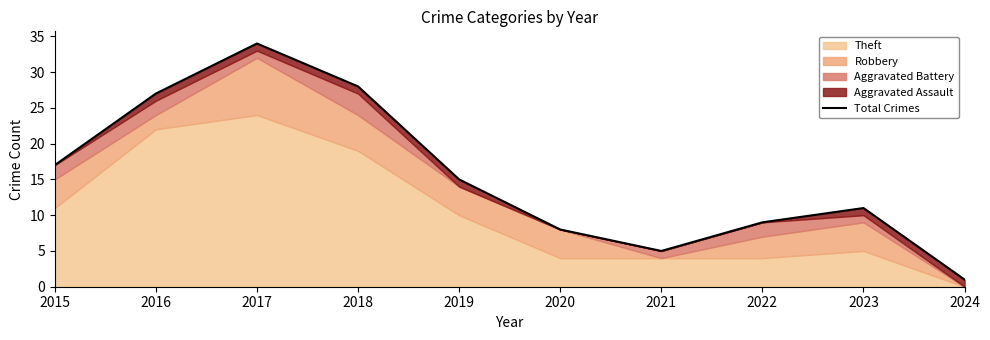

What is the sum of the values at 2021 and 2015?

22